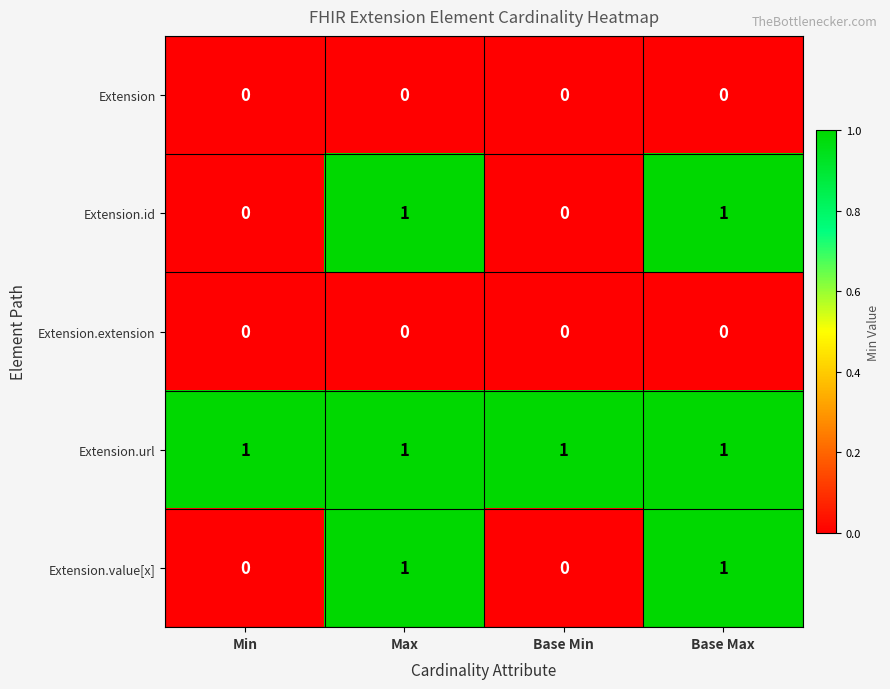

Which series has the largest total across all categories?

Extension.url